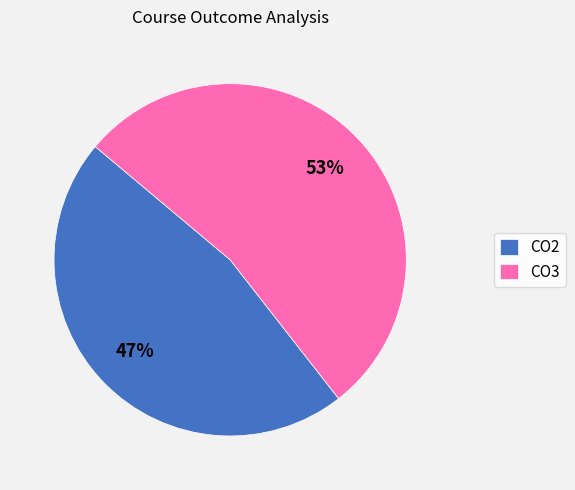

Is it true that CO2 is 34% of the pie?

False